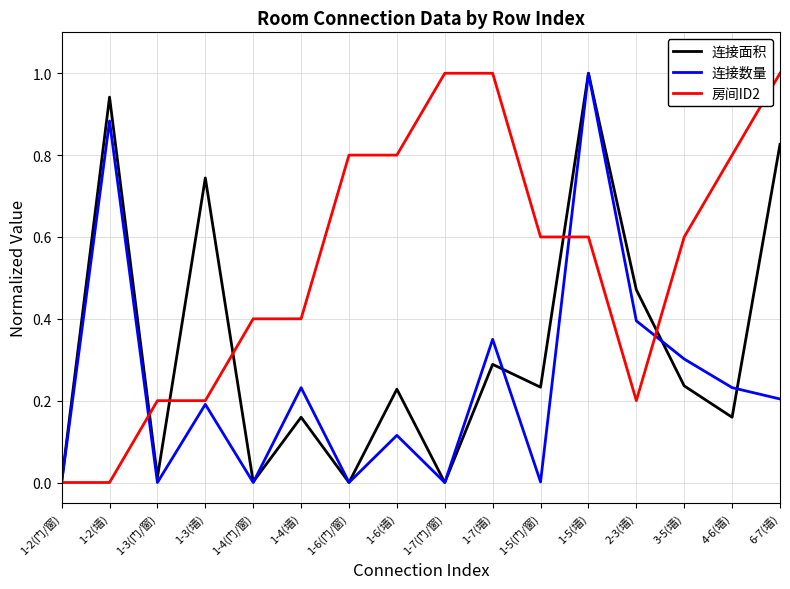

True or false: 房间ID2 has a value of 1.0 at 6-7(墙).

True